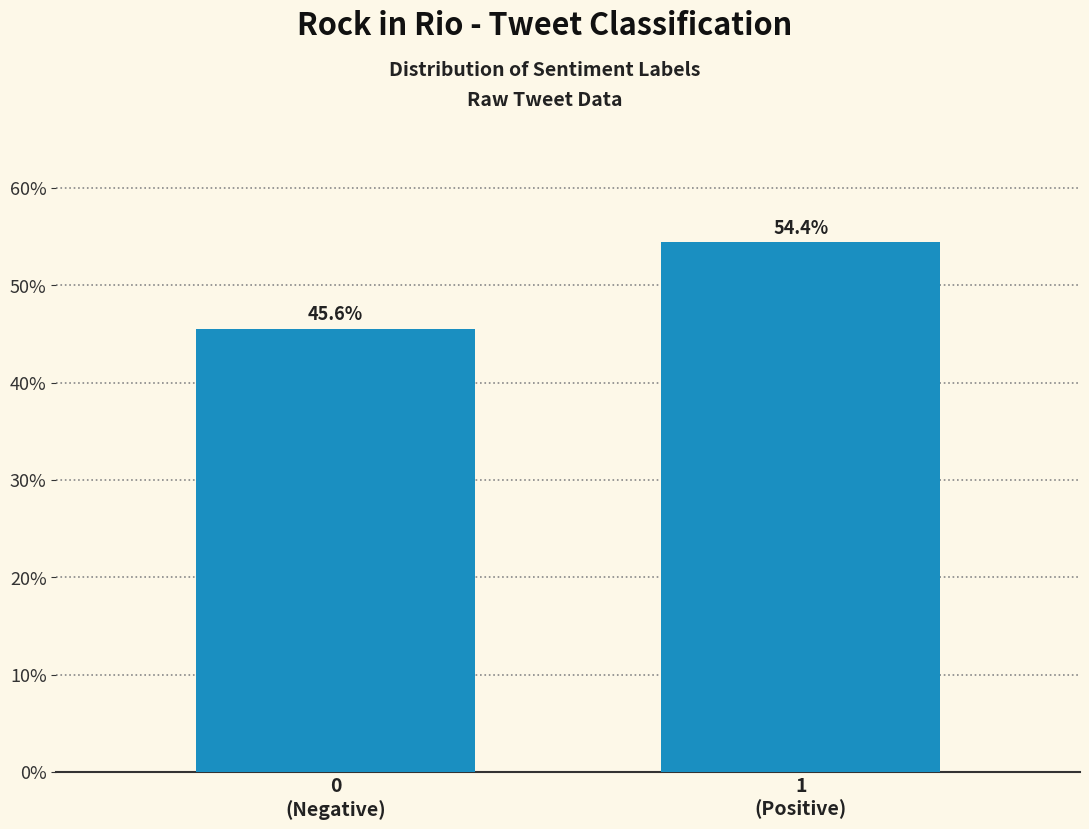

Reading right to left, list all the values displayed in this chart.

54.4	45.6